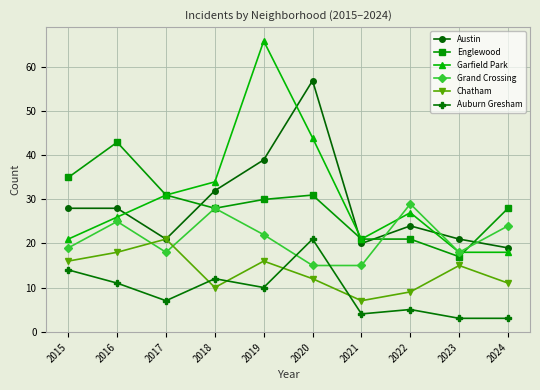

True or false: Auburn Gresham and Chatham intersect in this chart.

True